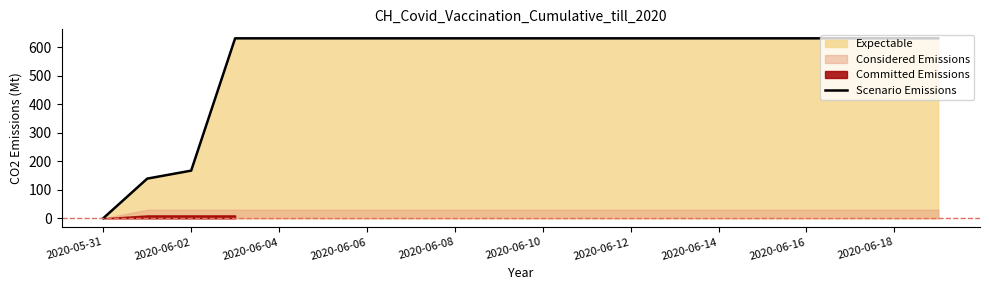

True or false: there are more than 1 points higher than both neighbors.

False